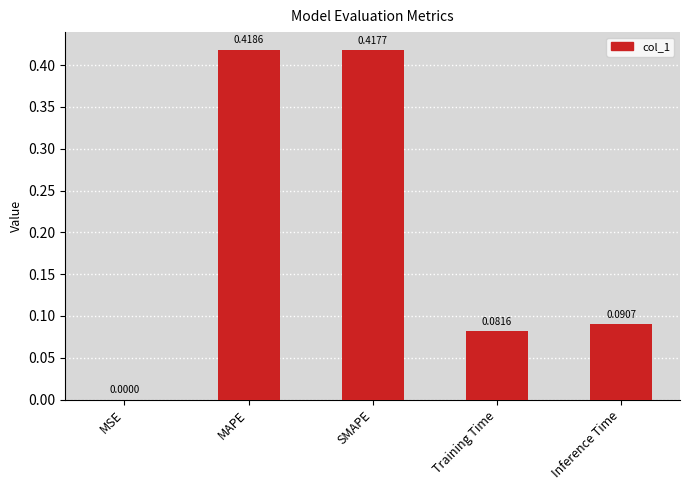

Which category has the highest value across all series?

MAPE